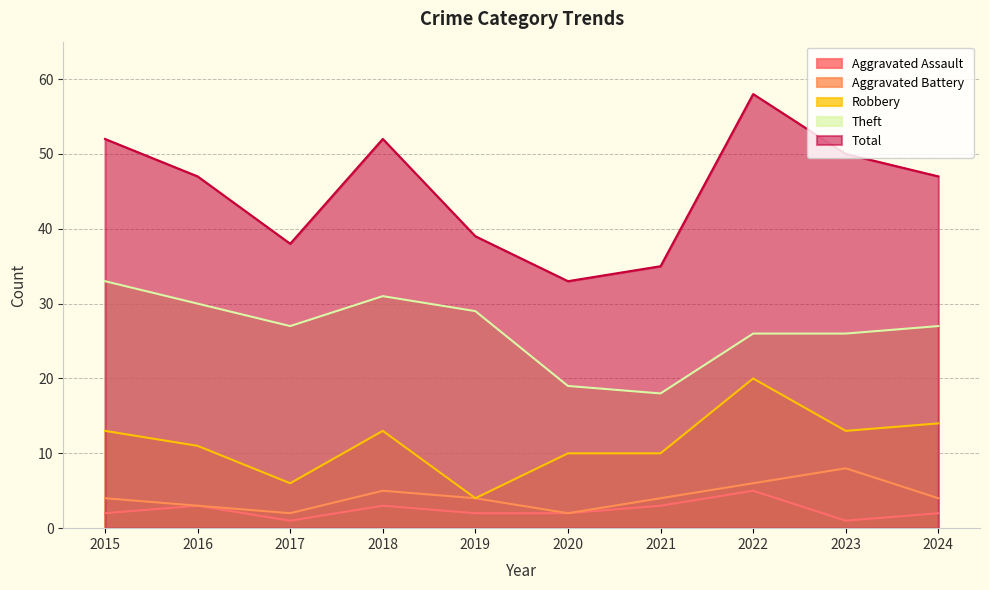

What is the sum of all Total values?

451